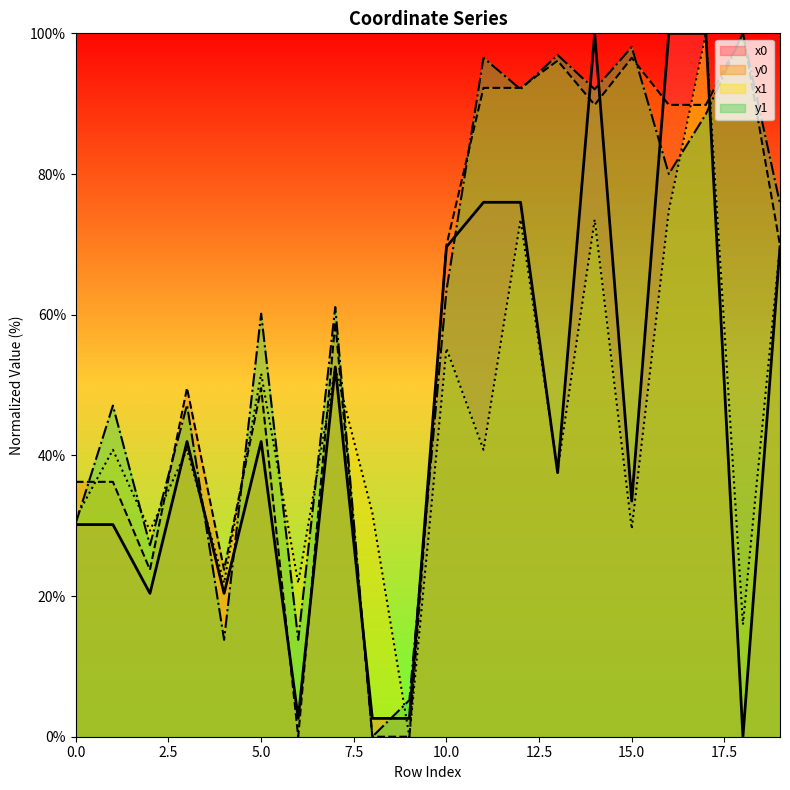

What is the value of the x1 point at the 4th from the left?

40.8